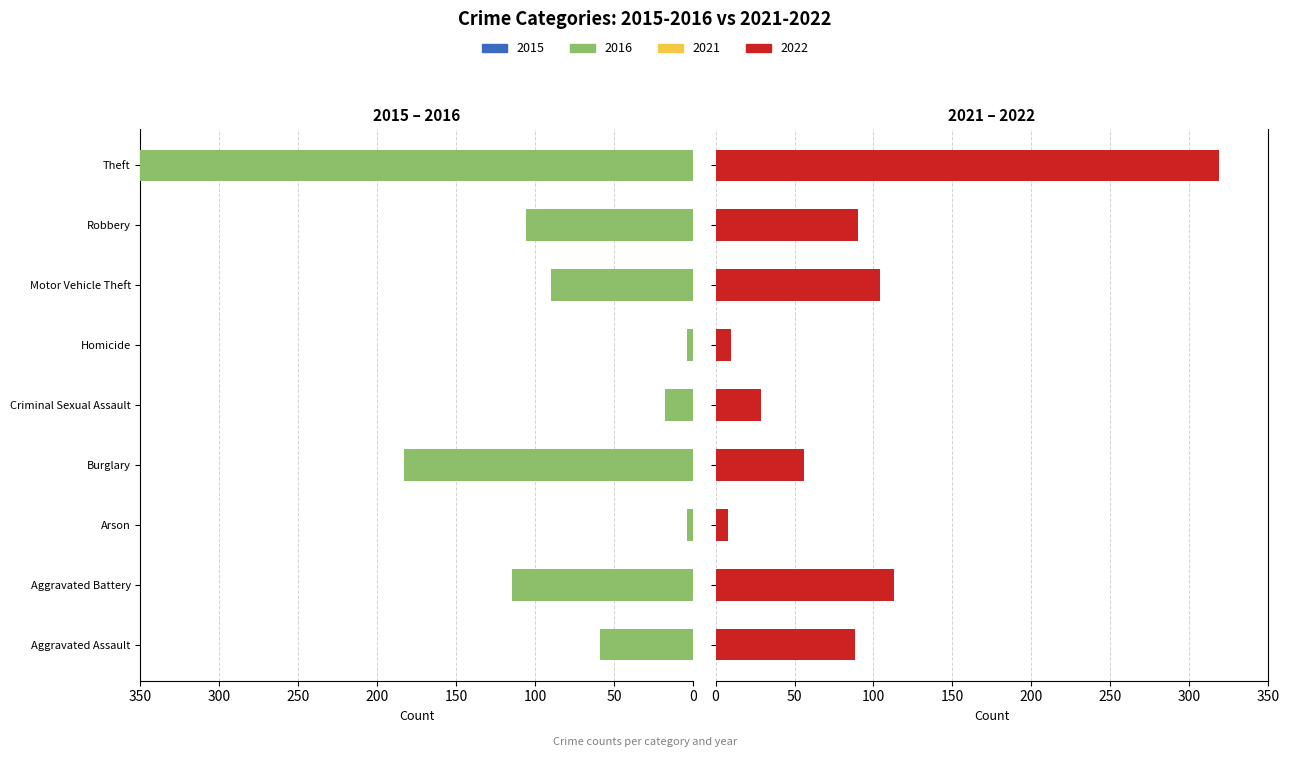

What are all the series names shown in the legend?

2015, 2016, 2021, 2022